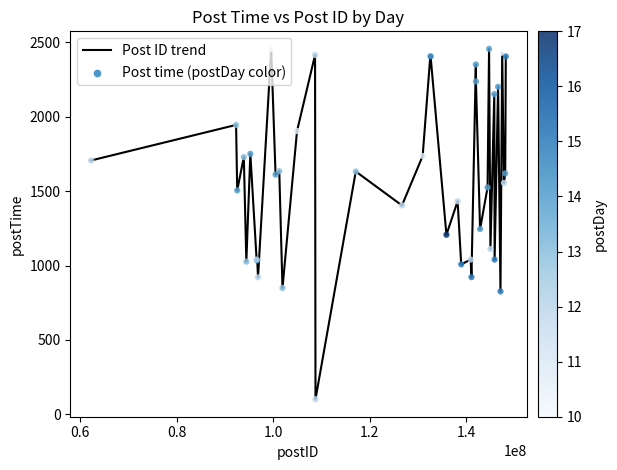

What is the difference between the maximum and minimum values?

2354